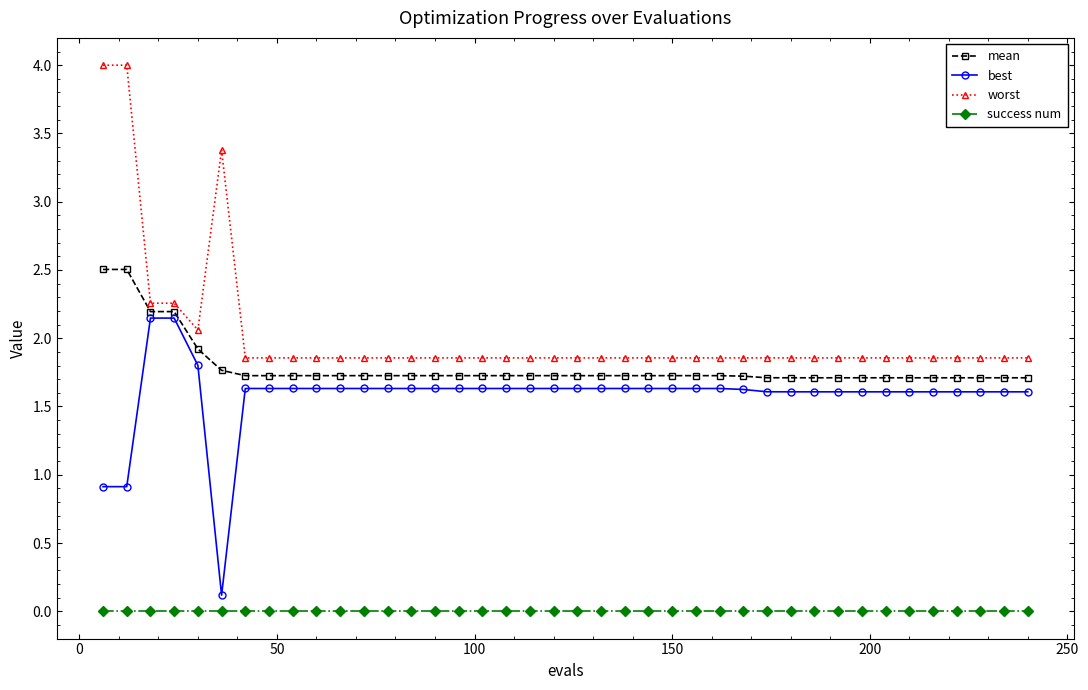

Does the chart have visible grid lines?

No